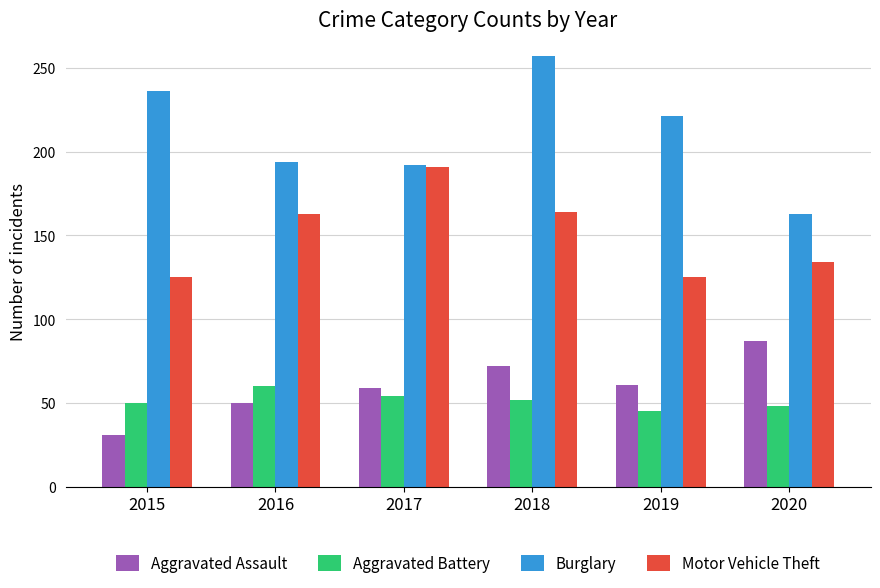

Which series has the largest range (max minus min)?

Burglary